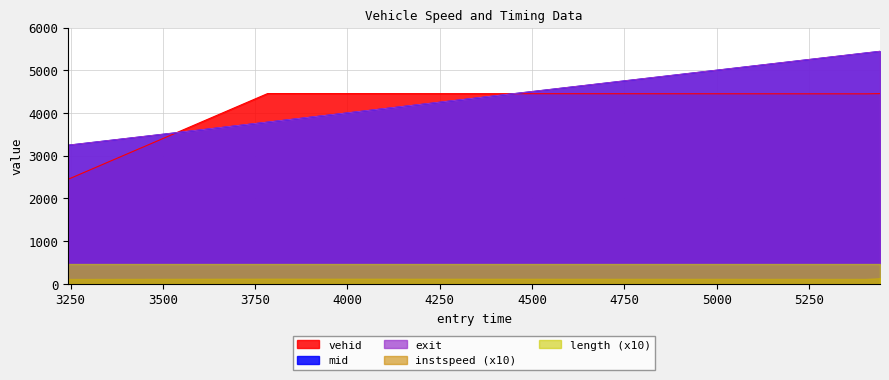

How many values in the vehid series are below 4455?

2